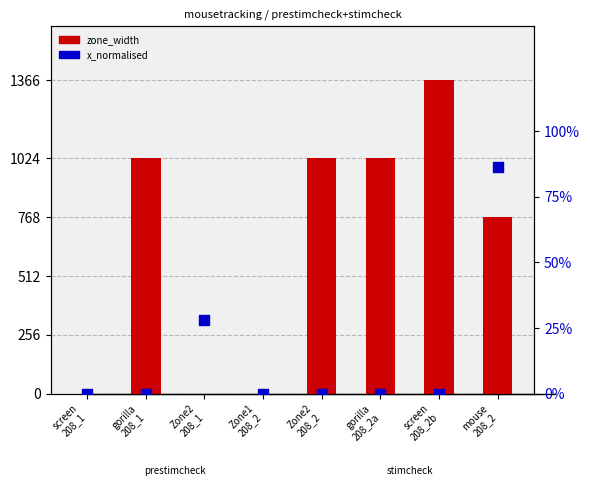

Which series reaches the maximum Y coordinate?

zone_width